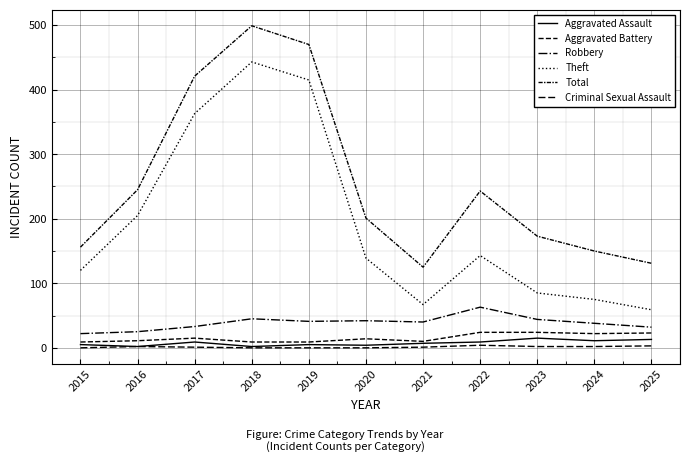

How many categories are shown in the chart?

11